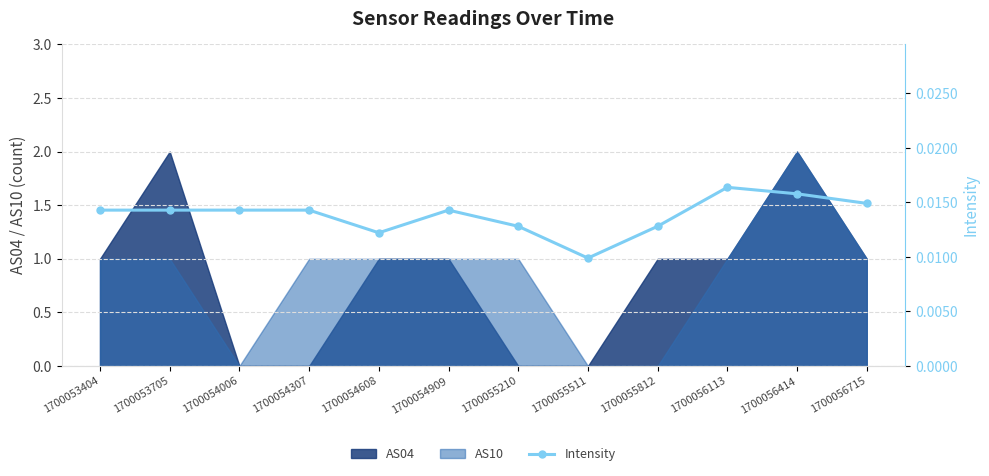

True or false: the data shows 0.0 at 1700054608.

False